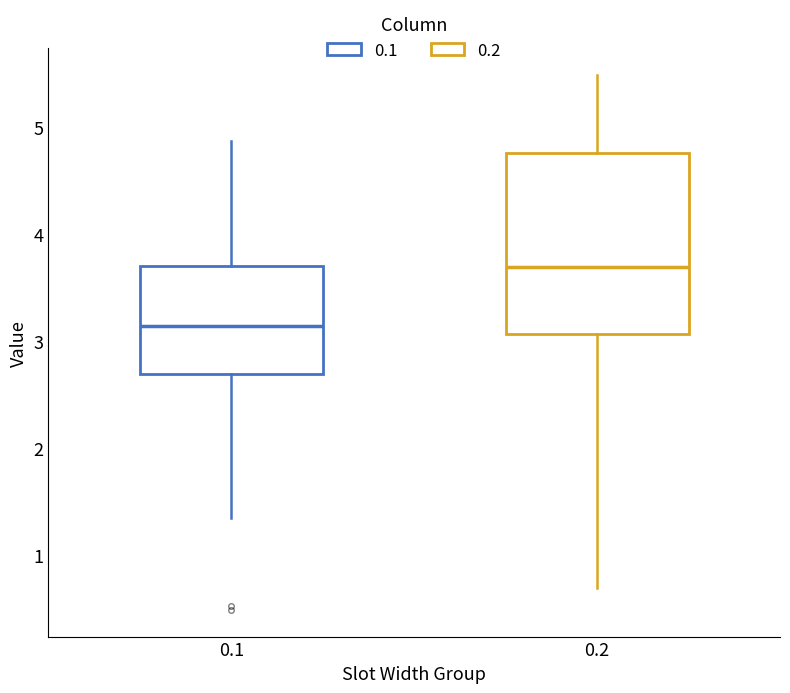

Which box is the tallest, from its lower edge to its upper edge?

0.2